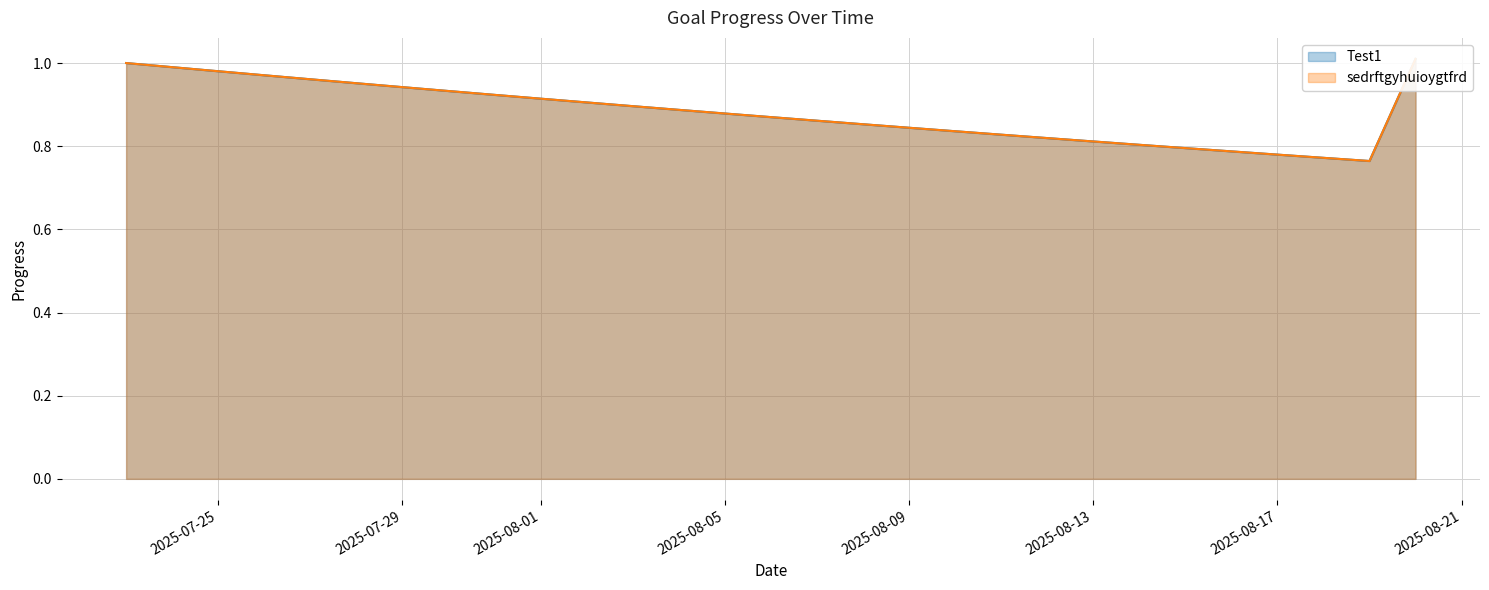

The sedrftgyhuioygtfrd series shows 1.0 at 2025-07-25. True or false?

True